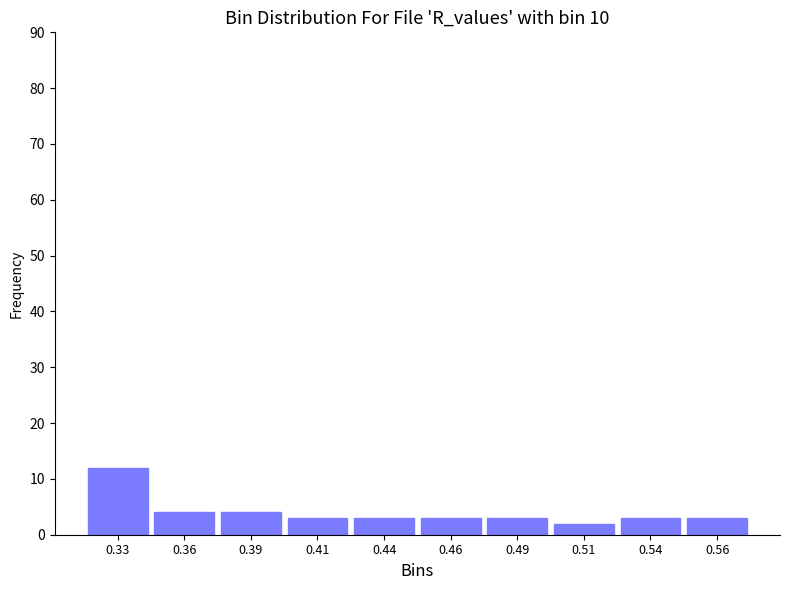

Reading right to left, what are all the values shown in this chart?

3	3	2	3	3	3	3	4	4	12